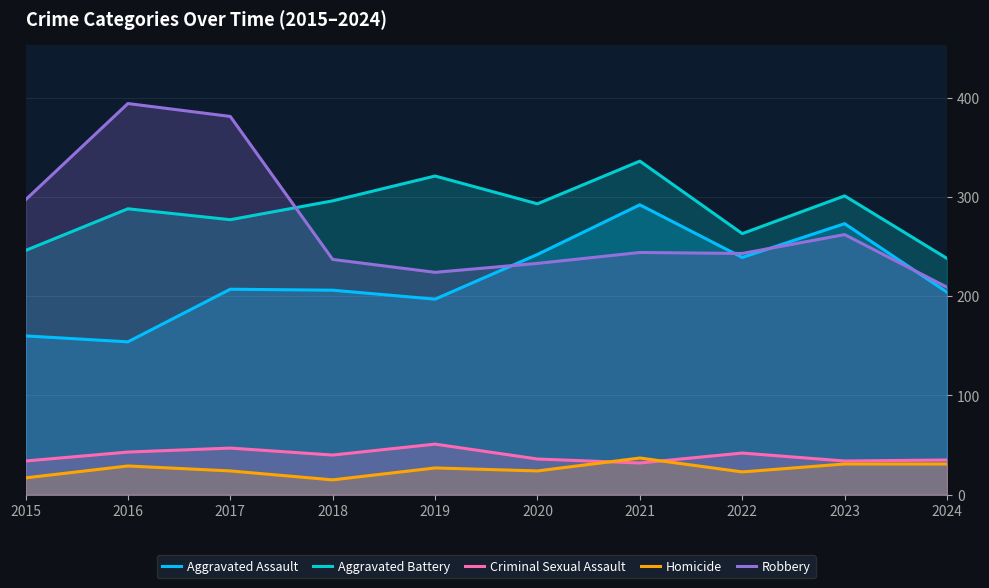

Rank the series by their maximum value, from lowest to highest.

Homicide, Criminal Sexual Assault, Aggravated Assault, Aggravated Battery, Robbery